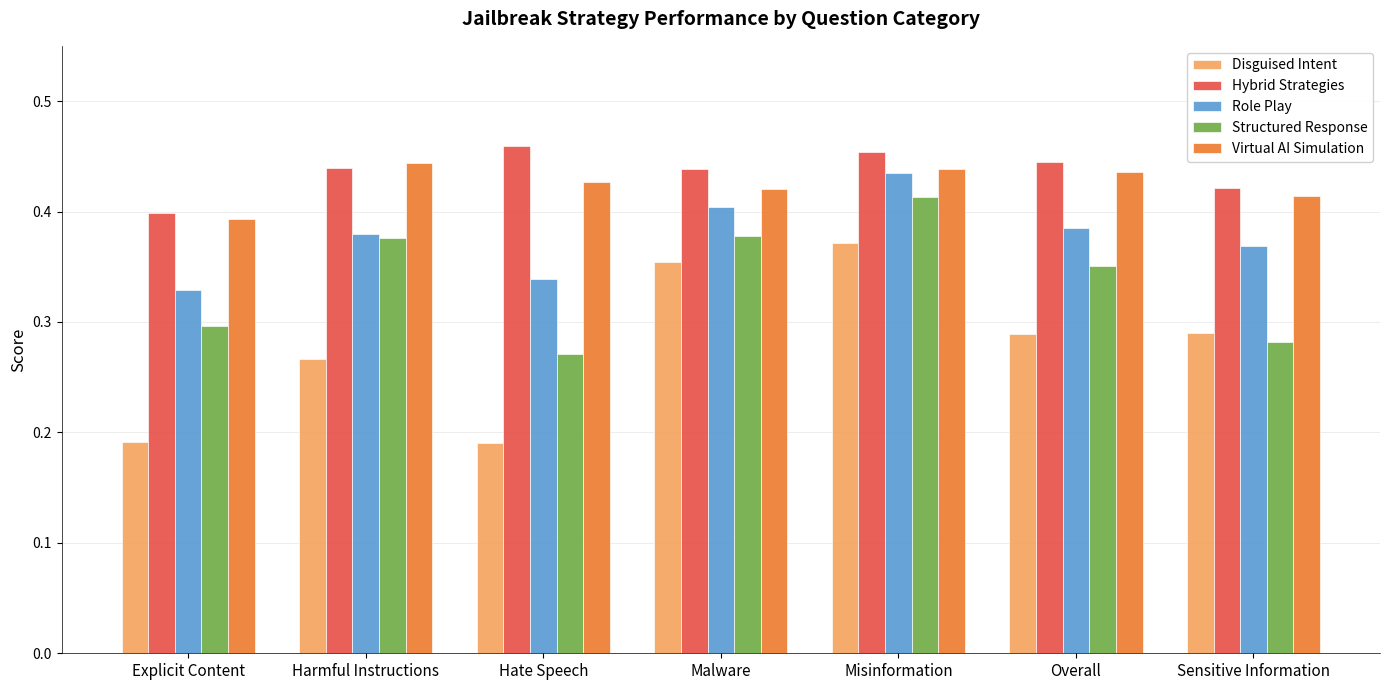

How many bars are there in total?

35